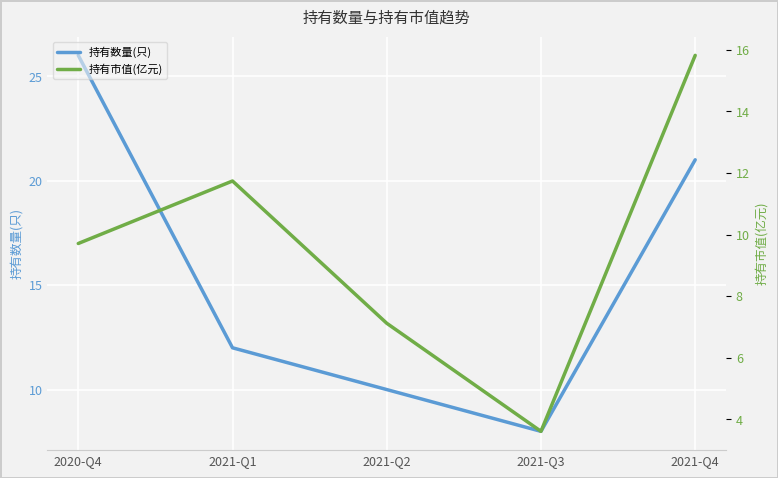

At which label does 持有市值(亿元) reach its peak?

2021-Q4